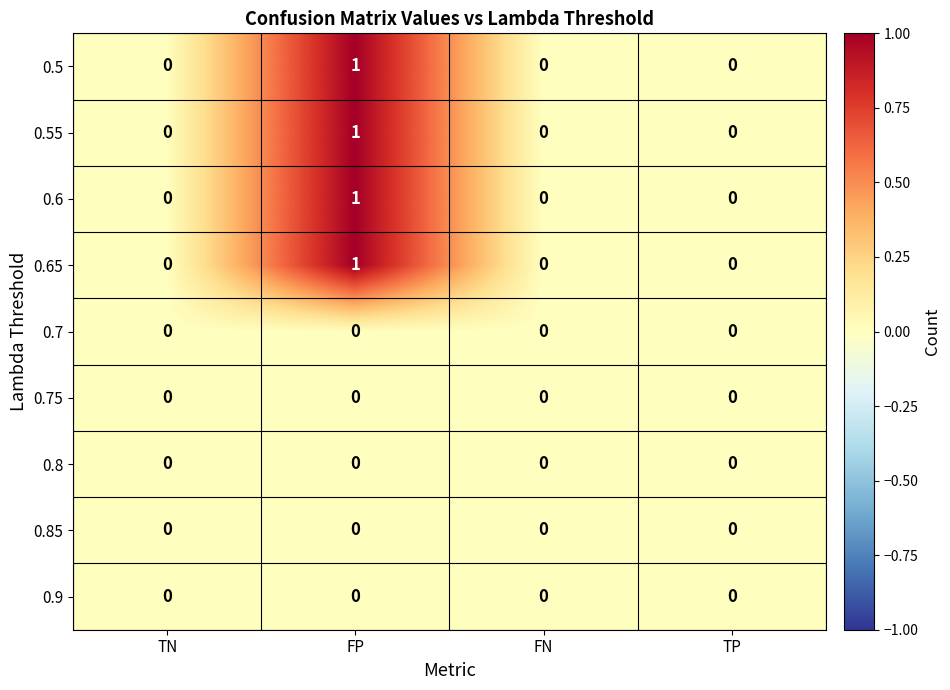

The 0.6 series shows 0 at TN. True or false?

True